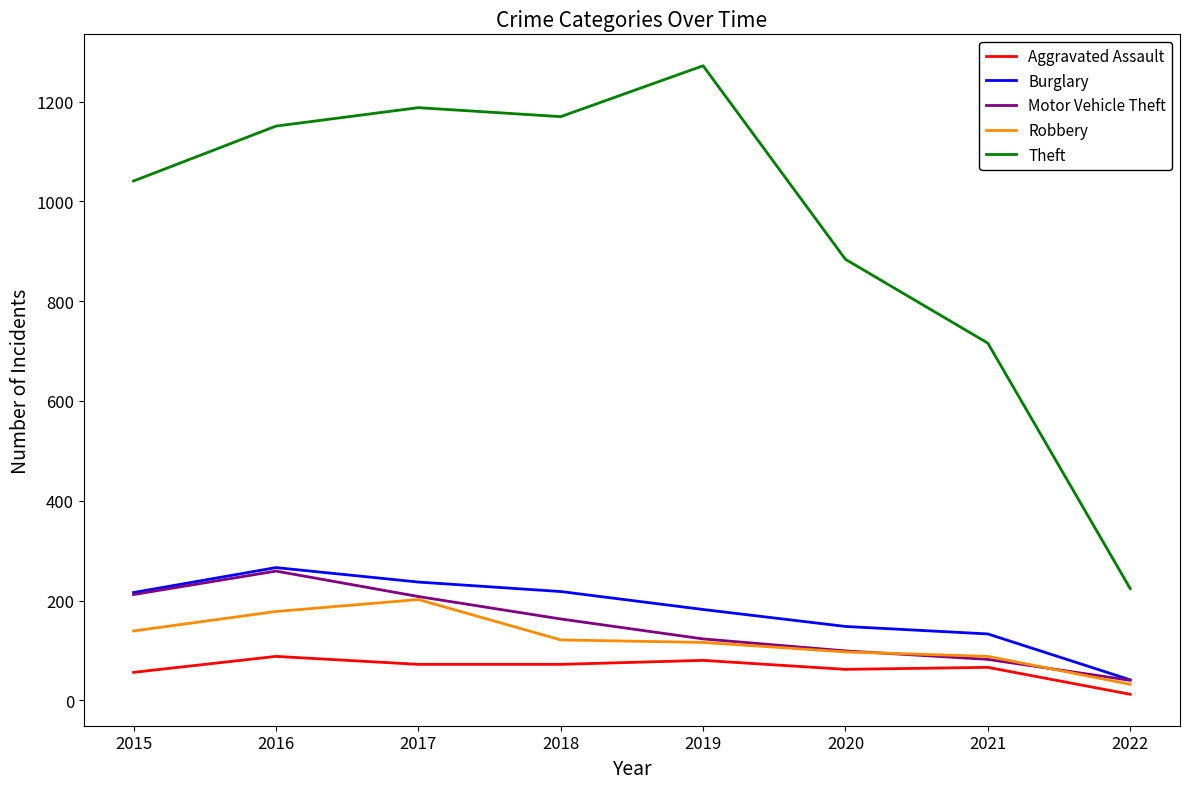

Which series has the widest spread of values?

Theft